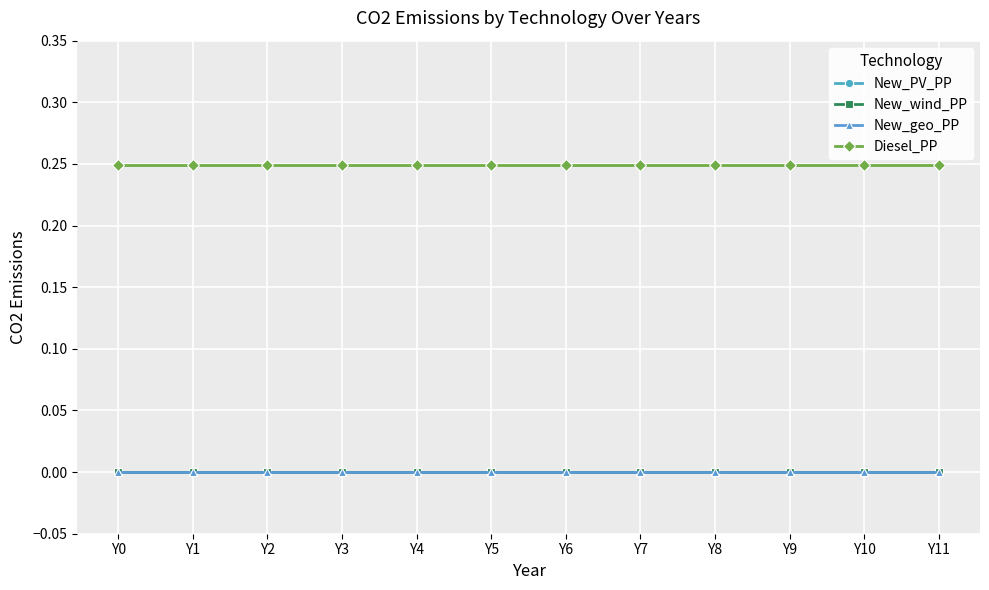

What is the value of the Diesel_PP point at the 10th from the left?

0.2